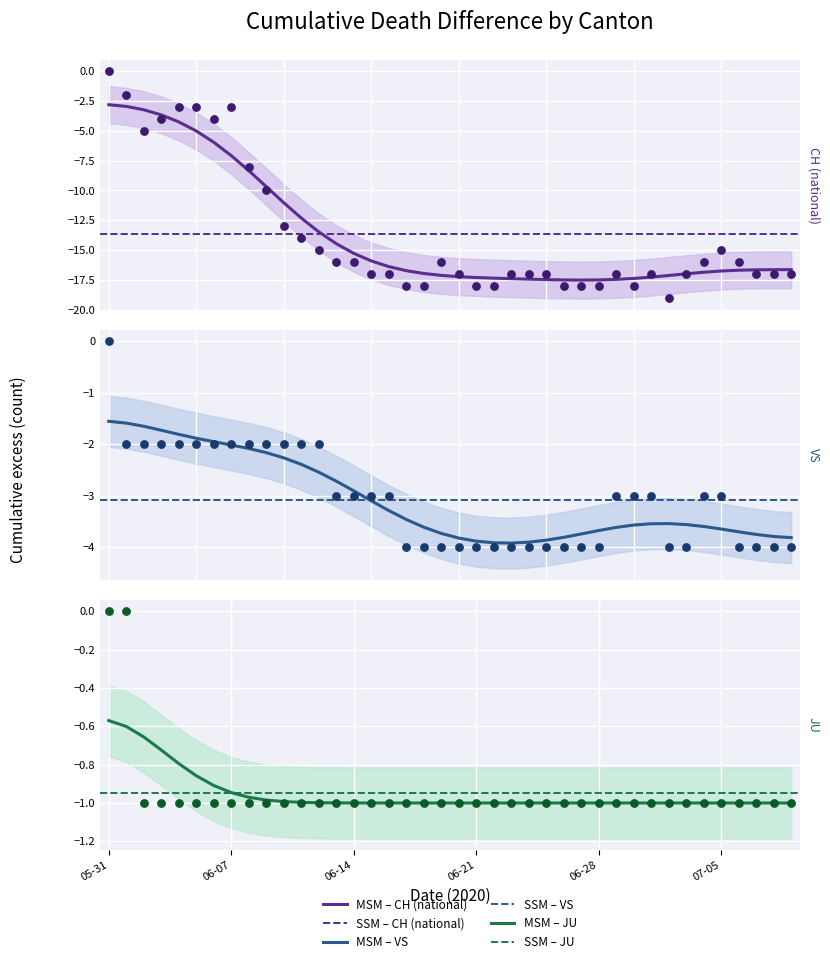

Which series reaches the minimum Y coordinate?

CH